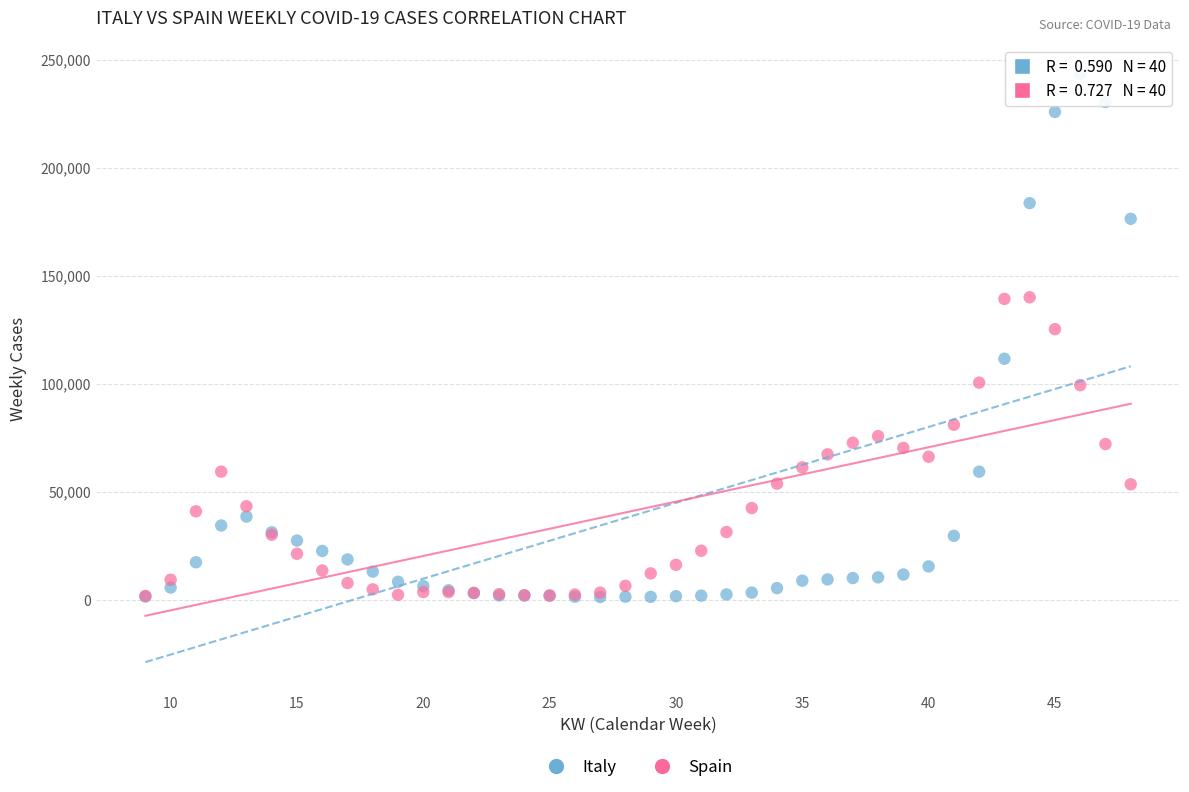

Which series has the largest Y range (max minus min)?

Italy